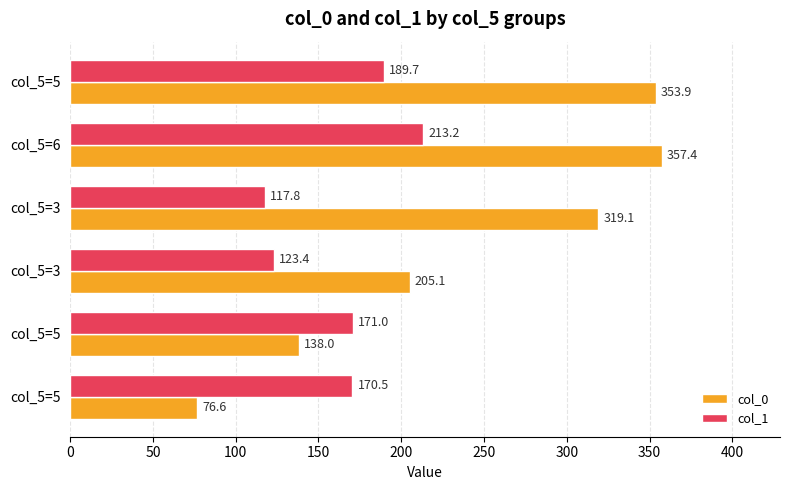

How many data points in col_0 are less than 319?

3